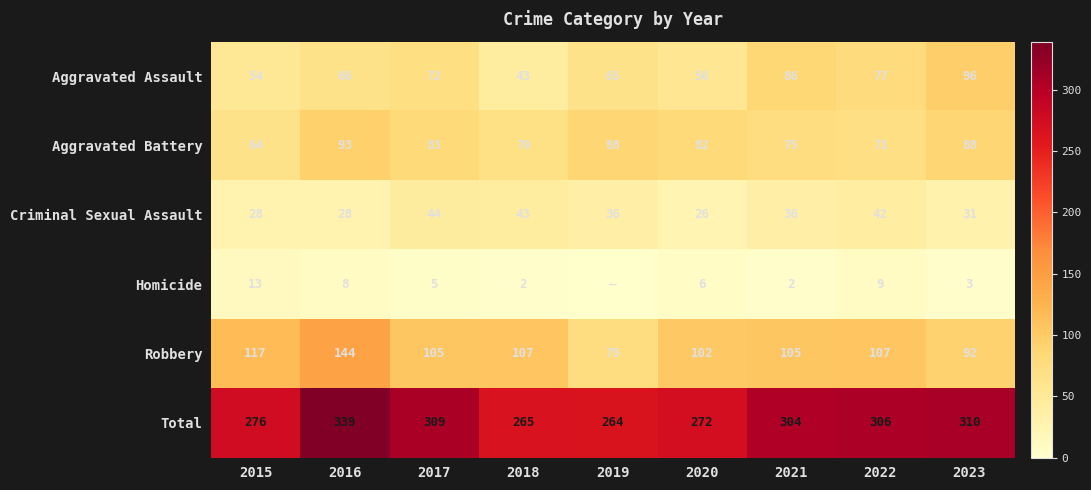

Which series changed the most between 2015 and 2022?

Total